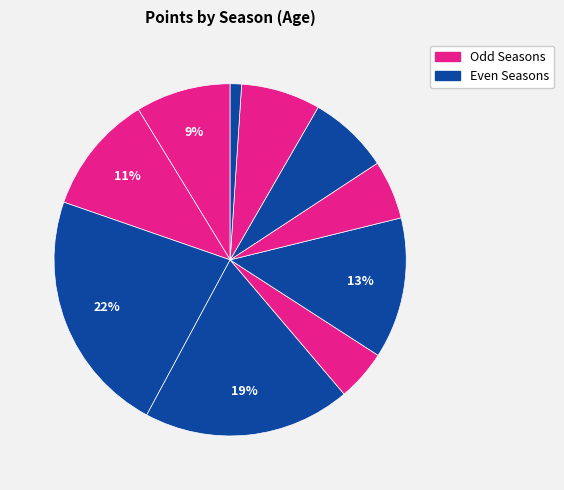

How many segments does this pie chart have?

10